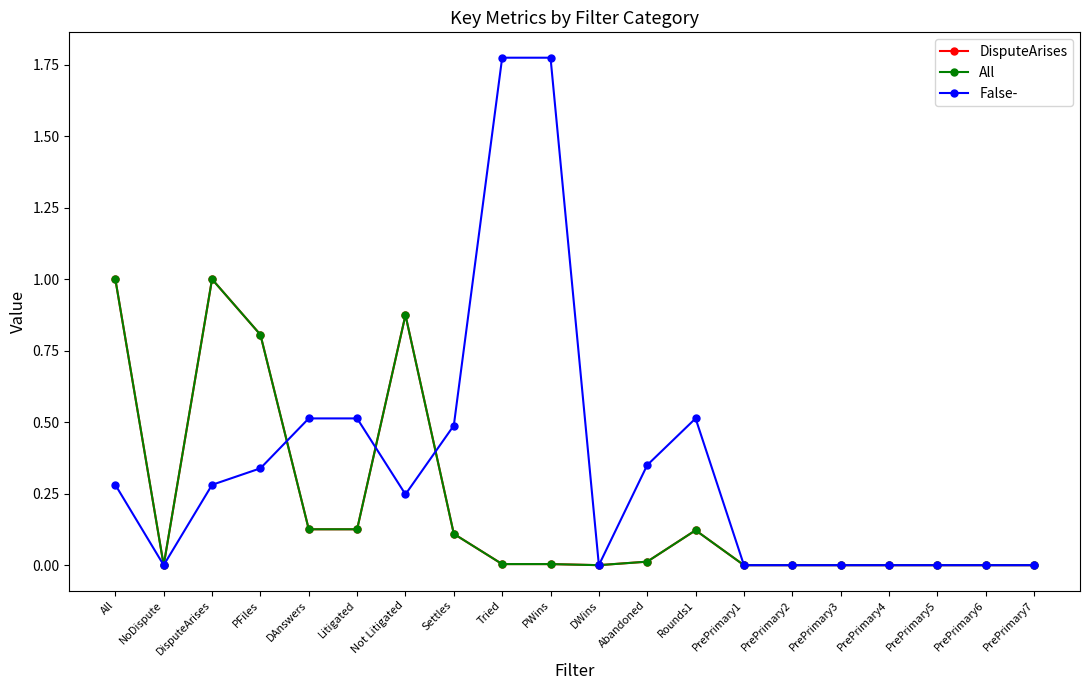

Which series ends up on top after the final intersection of False- and All?

False-